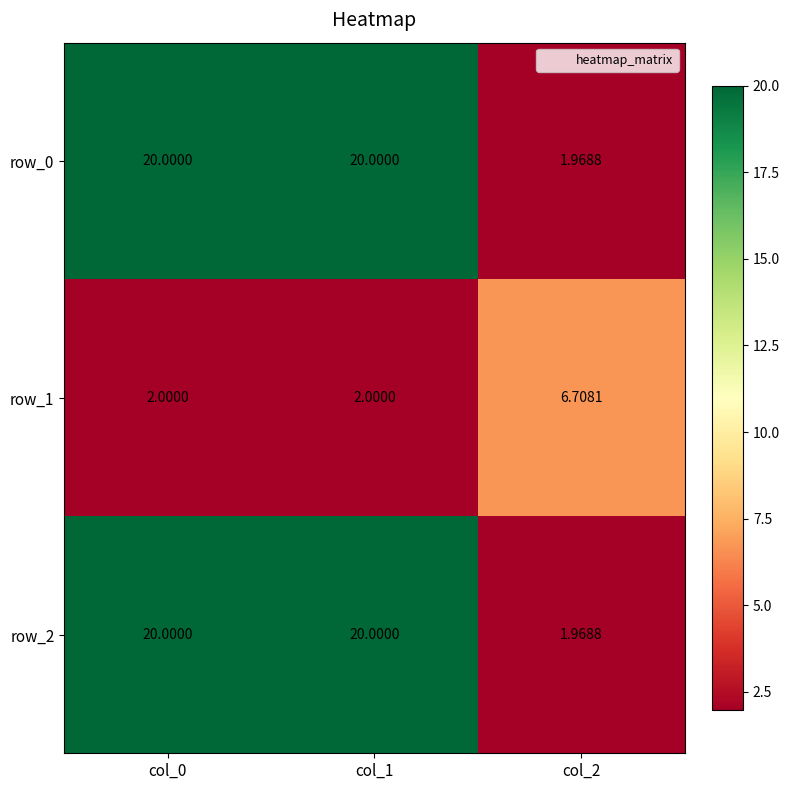

The value of row_2 at col_0 is 20.0. True or false?

True